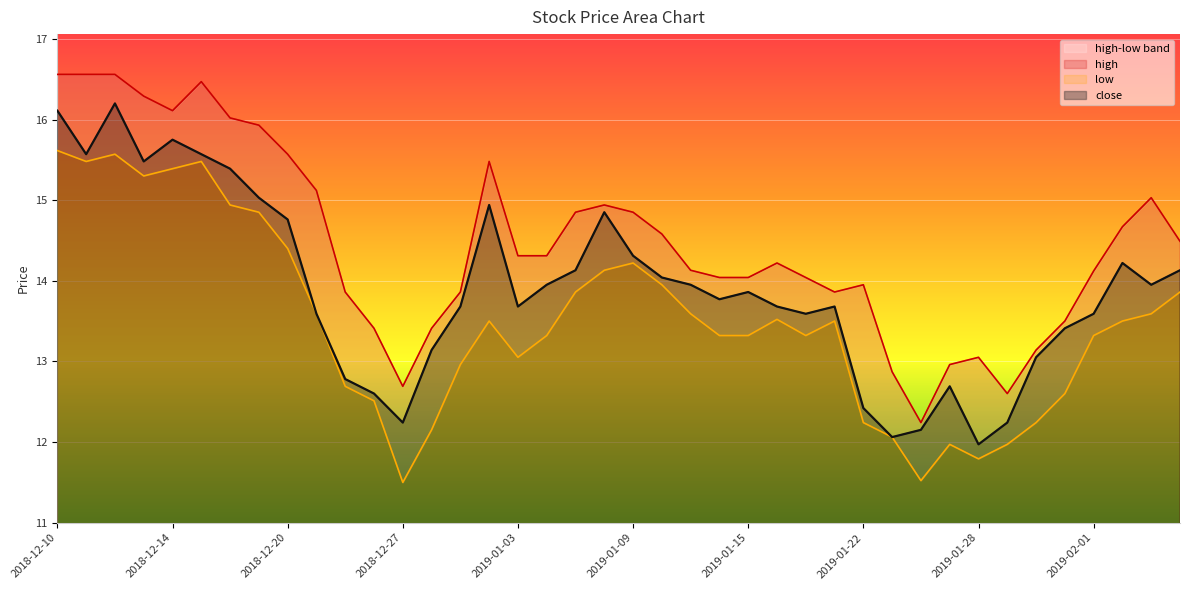

What is the sum of the low values at 2019-01-22 and 2019-02-01?

25.6